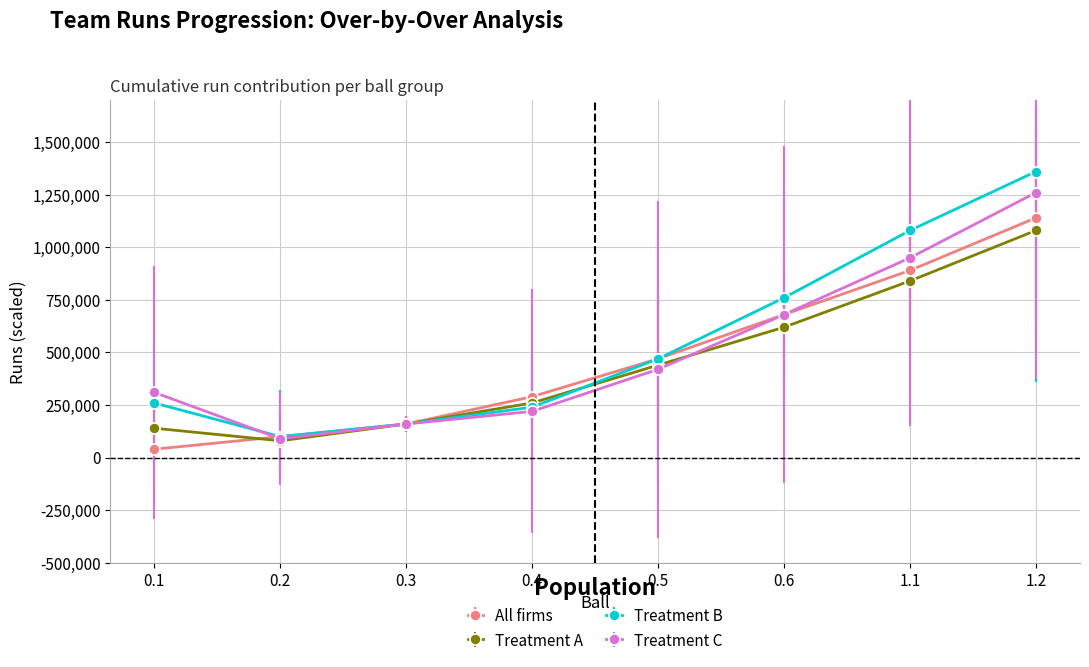

How many values in the Treatment B series are below 470000?

4